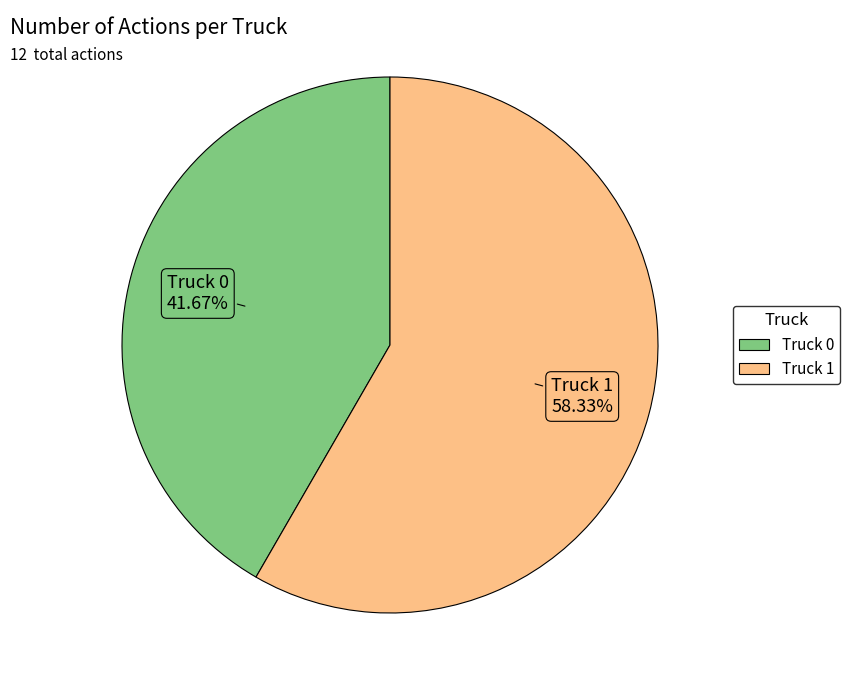

What percentage is the Truck 0 slice, to the nearest percent?

42%